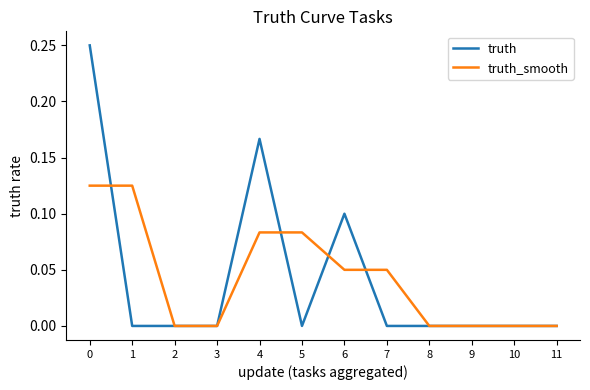

Which series has the widest spread of values?

truth